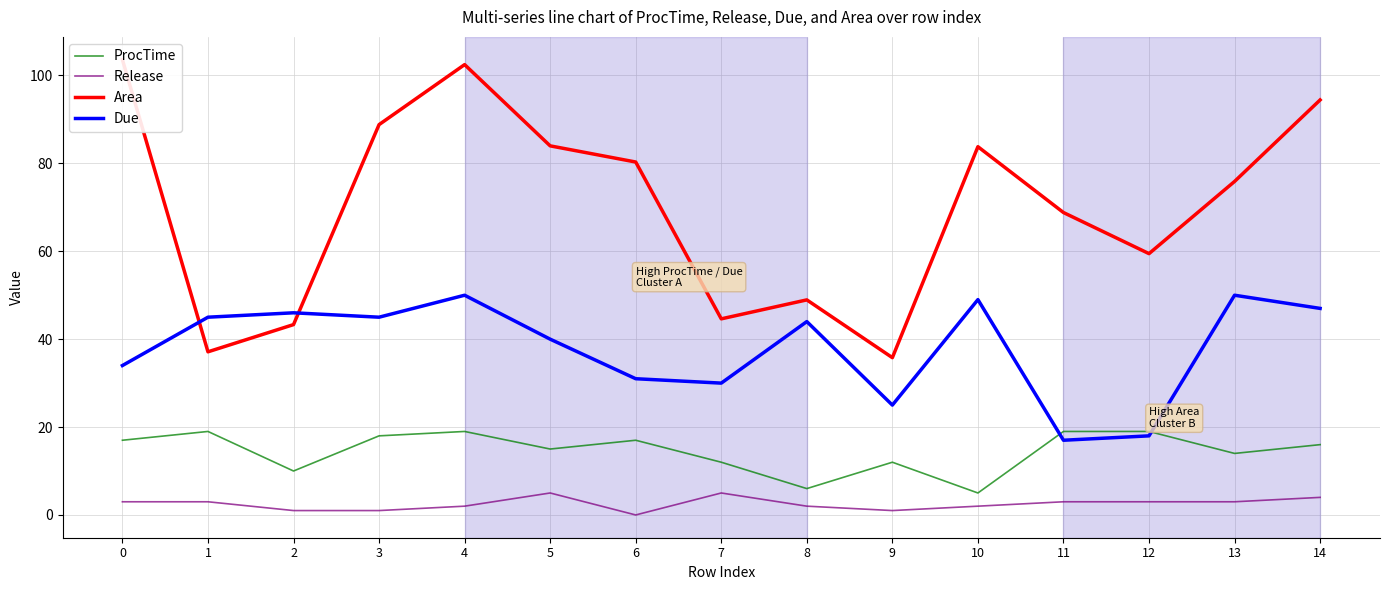

True or false: Release and Area cross at least once.

False